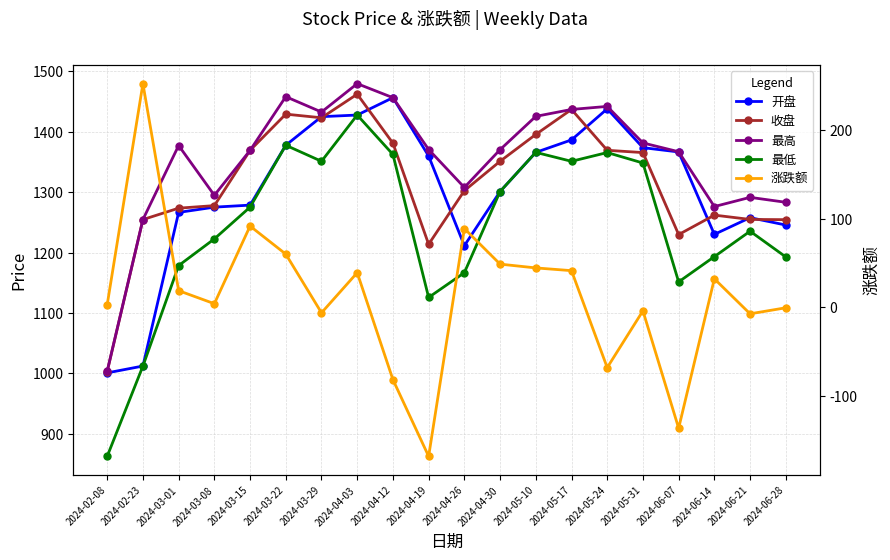

Reading right to left, list all the values displayed in this chart.

开盘: 2024-06-28=1245.7	2024-06-21=1257.9	2024-06-14=1230.3	2024-06-07=1366.7	2024-05-31=1373.8	2024-05-24=1438.1	2024-05-17=1386.7	2024-05-10=1366.0	2024-04-30=1301.2	2024-04-26=1211.5	2024-04-19=1360.0	2024-04-12=1456.6	2024-04-03=1427.8	2024-03-29=1425.1	2024-03-22=1377.8	2024-03-15=1278.7	2024-03-08=1275.3	2024-03-01=1266.6	2024-02-23=1012.2	2024-02-08=1000.9
收盘: 2024-06-28=1254.6	2024-06-21=1255.0	2024-06-14=1262.1	2024-06-07=1229.9	2024-05-31=1365.7	2024-05-24=1369.5	2024-05-17=1437.1	2024-05-10=1395.7	2024-04-30=1351.3	2024-04-26=1302.6	2024-04-19=1213.8	2024-04-12=1381.2	2024-04-03=1462.4	2024-03-29=1423.3	2024-03-22=1429.3	2024-03-15=1369.3	2024-03-08=1277.8	2024-03-01=1273.6	2024-02-23=1254.8	2024-02-08=1003.2
最高: 2024-06-28=1283.4	2024-06-21=1291.5	2024-06-14=1276.3	2024-06-07=1367.1	2024-05-31=1381.6	2024-05-24=1442.1	2024-05-17=1437.1	2024-05-10=1425.6	2024-04-30=1370.5	2024-04-26=1307.9	2024-04-19=1370.8	2024-04-12=1456.6	2024-04-03=1479.8	2024-03-29=1432.8	2024-03-22=1458.2	2024-03-15=1369.3	2024-03-08=1294.9	2024-03-01=1377.4	2024-02-23=1254.8	2024-02-08=1003.9
最低: 2024-06-28=1192.9	2024-06-21=1235.5	2024-06-14=1193.4	2024-06-07=1151.6	2024-05-31=1348.4	2024-05-24=1365.7	2024-05-17=1351.2	2024-05-10=1366.0	2024-04-30=1301.2	2024-04-26=1166.8	2024-04-19=1125.8	2024-04-12=1362.6	2024-04-03=1427.8	2024-03-29=1351.2	2024-03-22=1377.8	2024-03-15=1275.3	2024-03-08=1222.8	2024-03-01=1178.6	2024-02-23=1012.2	2024-02-08=862.8
涨跌额: 2024-06-28=-0.4	2024-06-21=-7.1	2024-06-14=32.2	2024-06-07=-135.7	2024-05-31=-3.8	2024-05-24=-67.6	2024-05-17=41.4	2024-05-10=44.5	2024-04-30=48.7	2024-04-26=88.7	2024-04-19=-167.4	2024-04-12=-81.2	2024-04-03=39.1	2024-03-29=-6.0	2024-03-22=60.0	2024-03-15=91.5	2024-03-08=4.2	2024-03-01=18.9	2024-02-23=251.6	2024-02-08=3.2